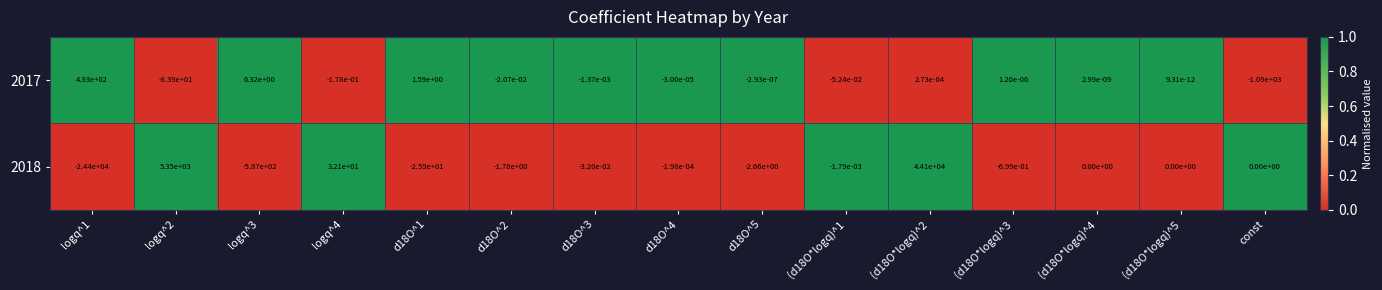

The 2018 series shows 35818.0 at (d18O*logq)^5. True or false?

False